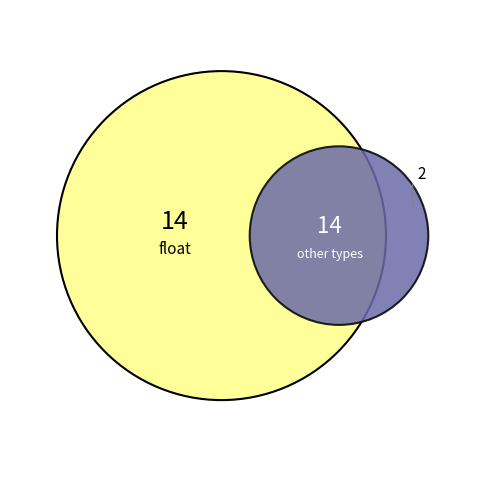

Does any single category account for the majority?

No